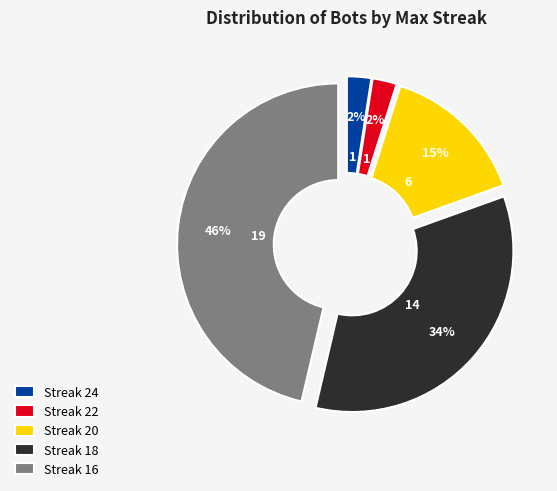

Between Streak 22 and Streak 20, which is larger?

Streak 20